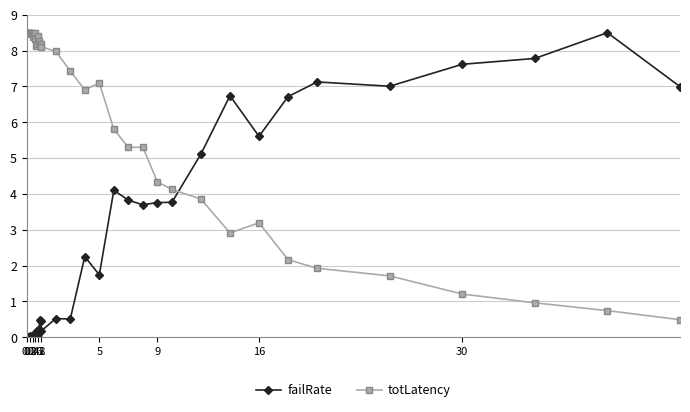

How many series are shown in this chart?

2